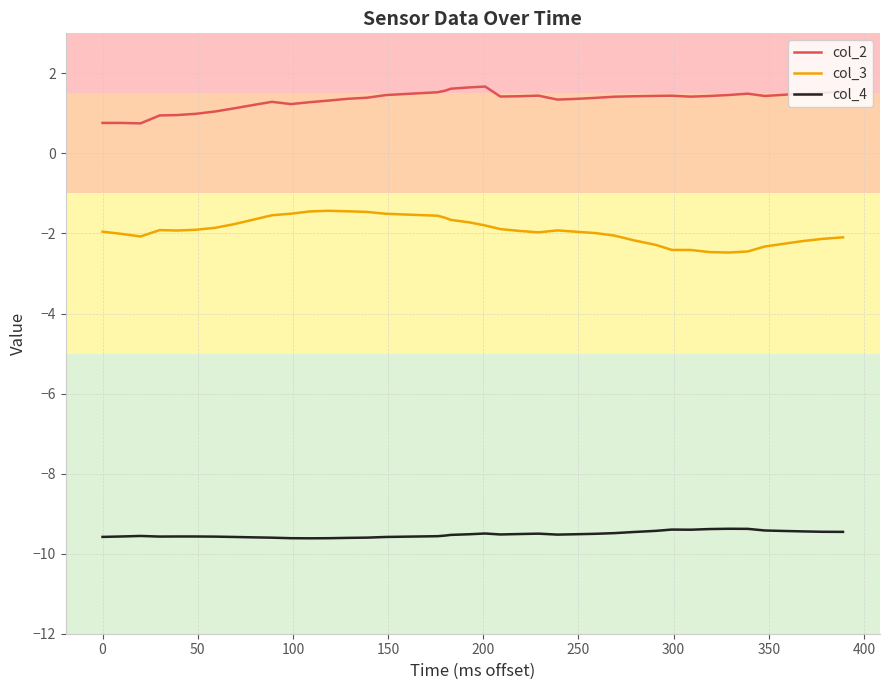

Which series has the largest total across all categories?

col_2